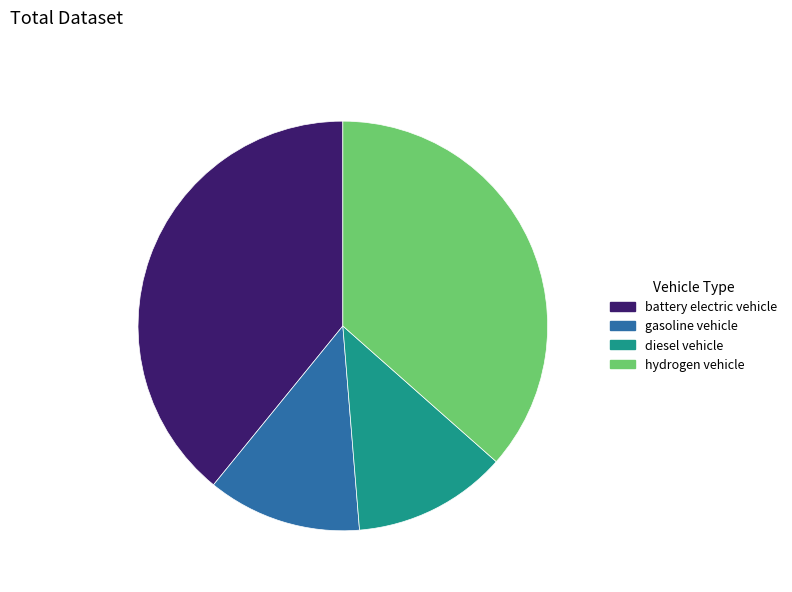

Which slice is the largest?

battery electric vehicle